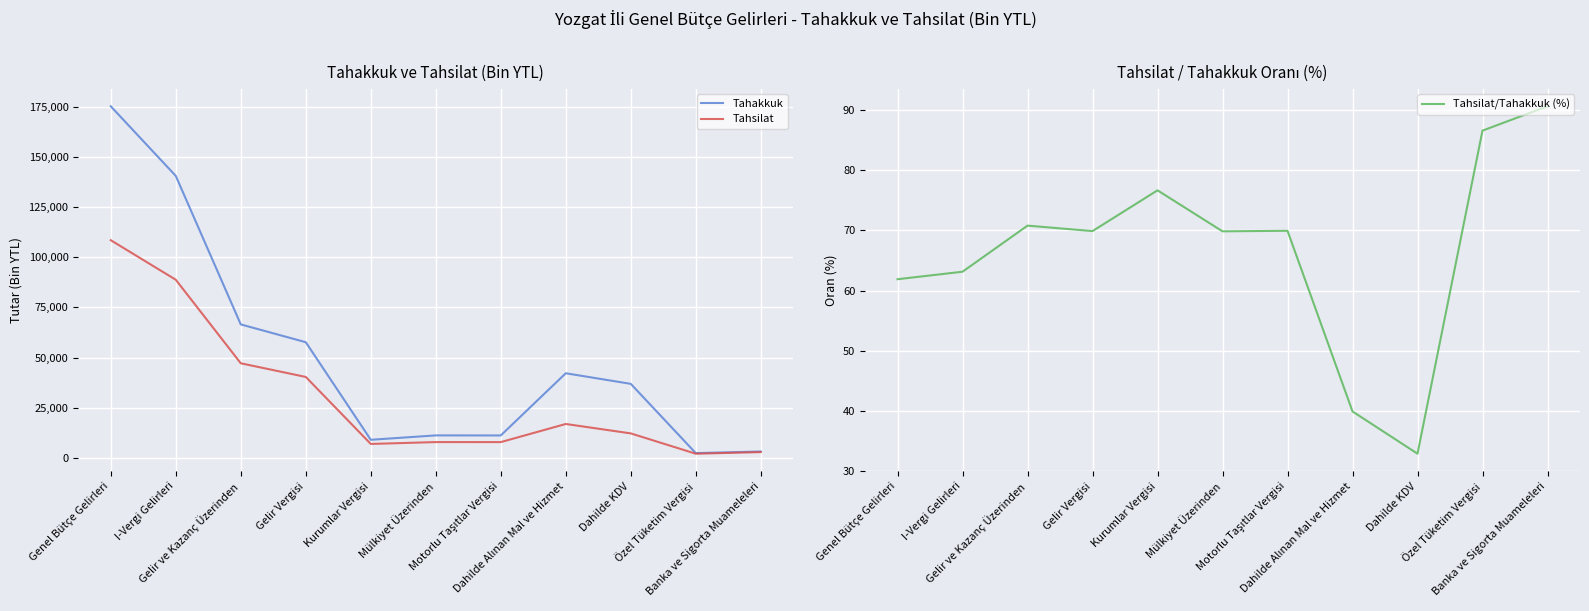

True or false: Tahsilat and Tahsilat/Tahakkuk (%) cross at least once.

False